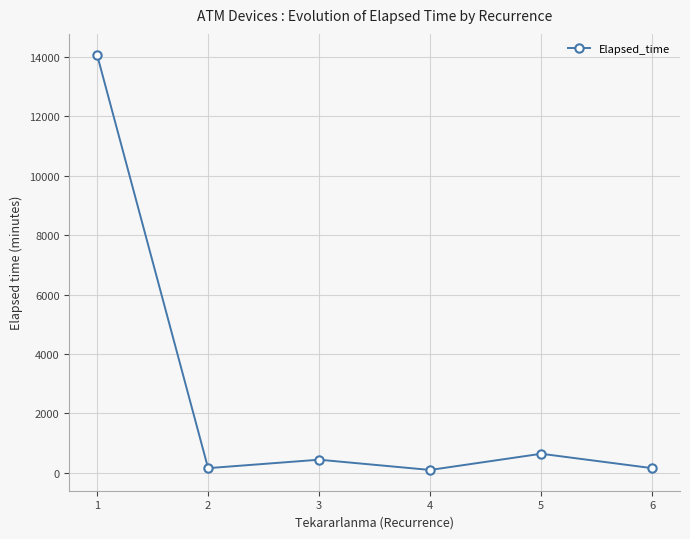

What is the maximum value shown in the chart?

14070